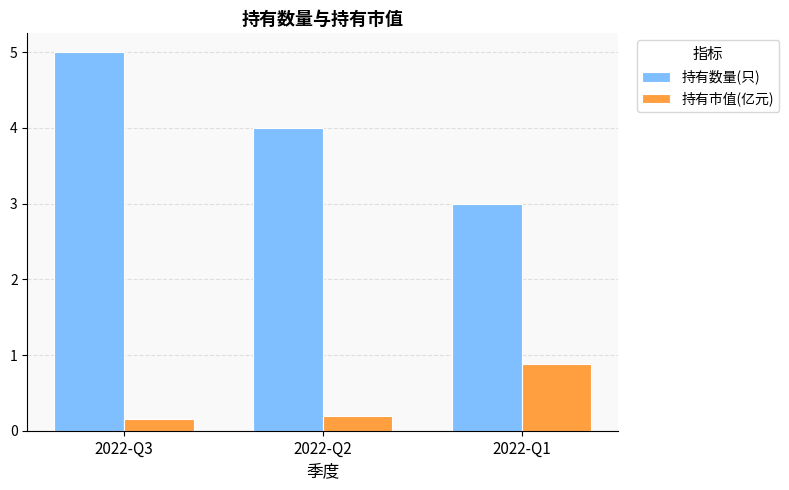

Rank the series by their maximum value, from highest to lowest.

持有数量(只), 持有市值(亿元)